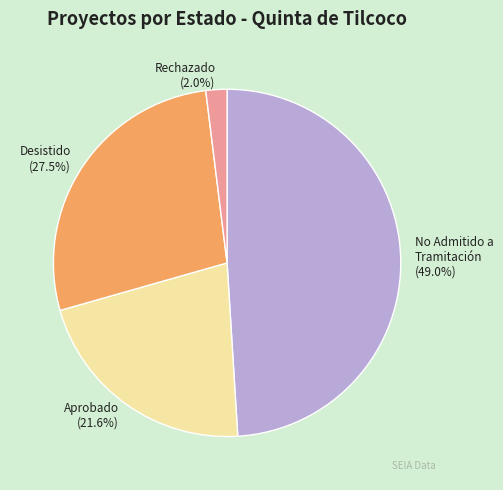

Which category has the biggest portion of the pie?

No Admitido a Tramitación (49.0%)